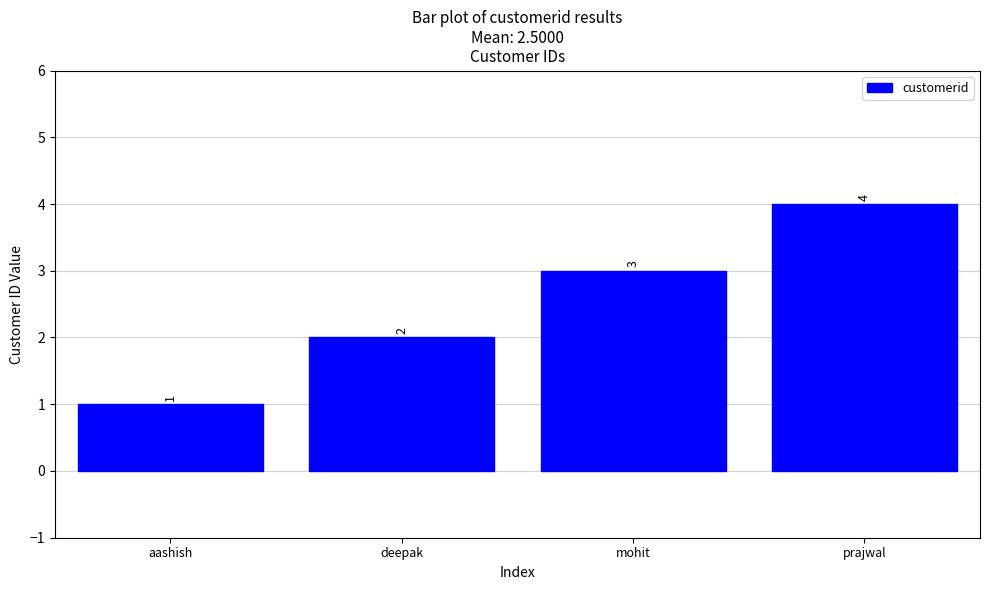

What is the ratio of the value at mohit to the value at aashish?

3.0